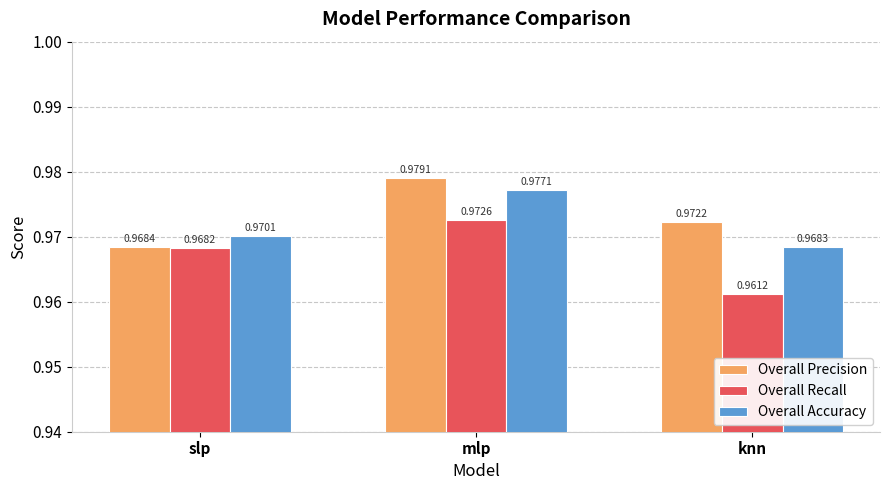

Which series has the largest total across all categories?

Overall Precision